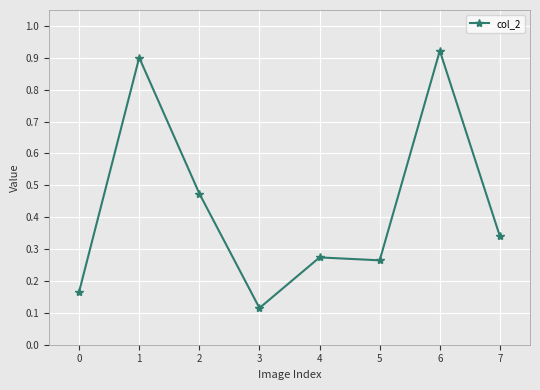

What is the change in value from 6 to 7?

-0.6